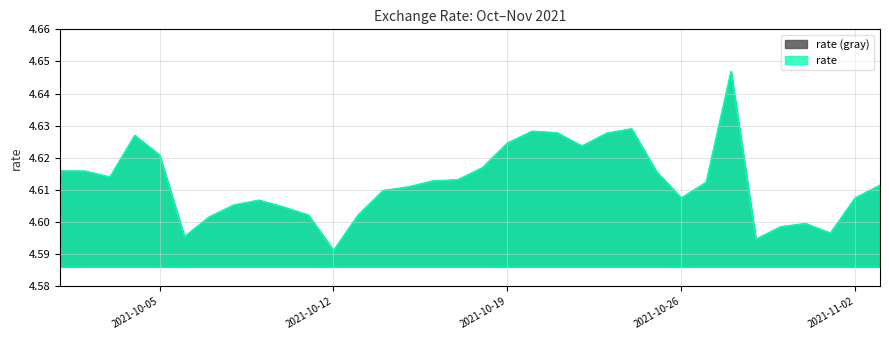

Read the value at 2021-10-07.

4.6